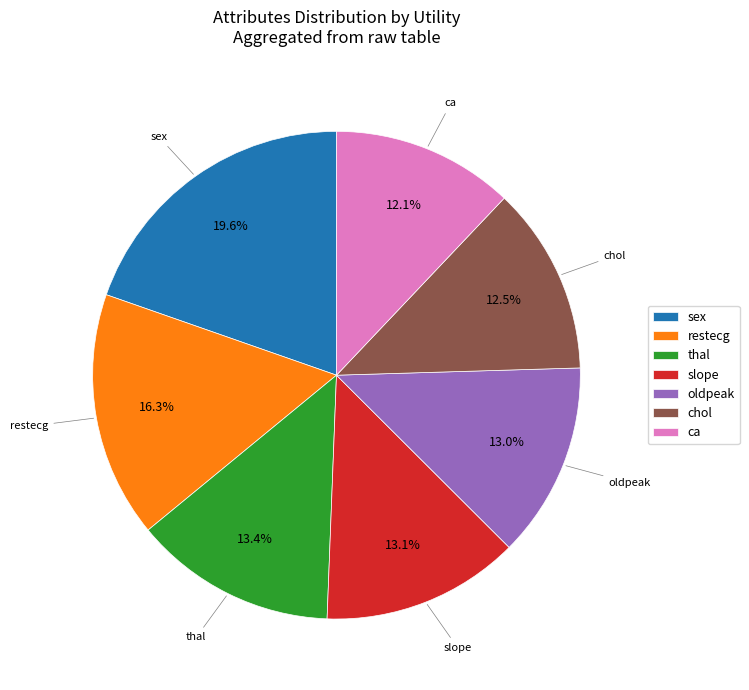

Does any single category account for the majority?

No